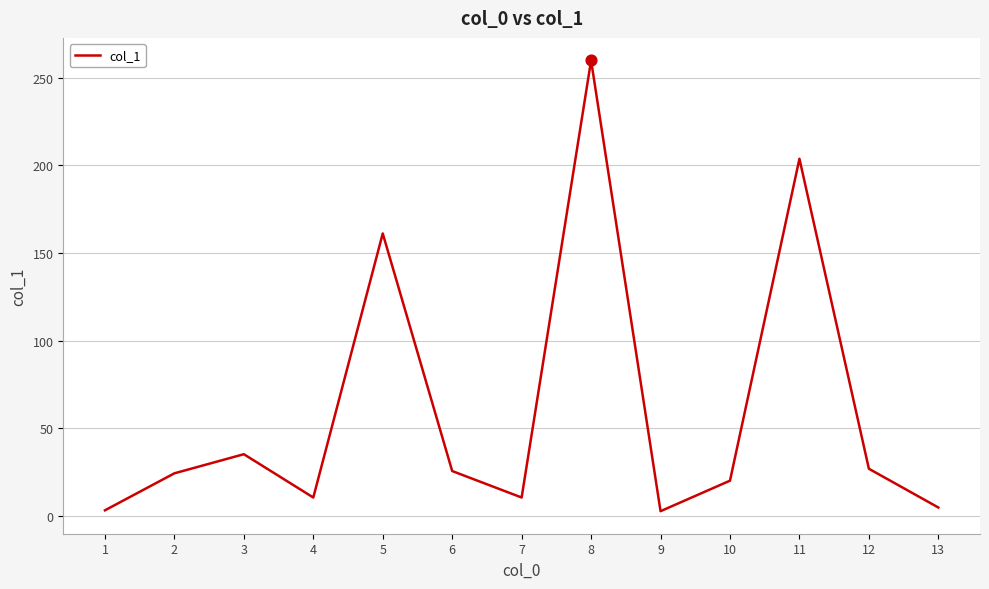

What is the ratio of the value at 2 to the value at 10?

1.2